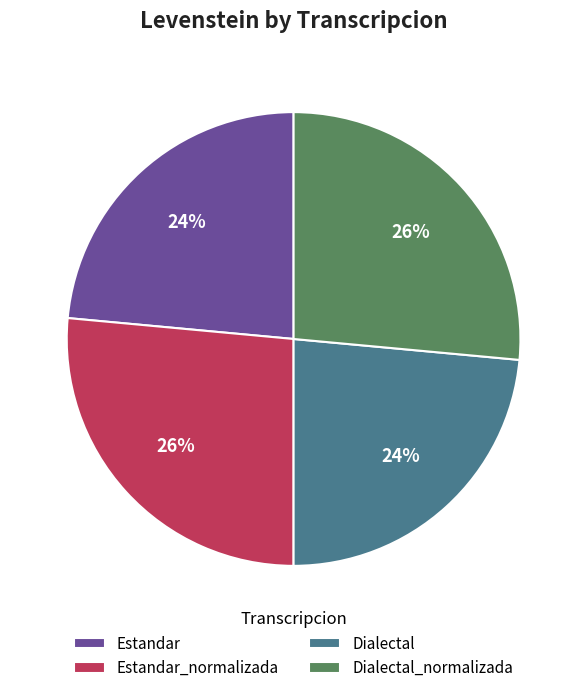

Is Estandar_normalizada the majority of the pie?

No